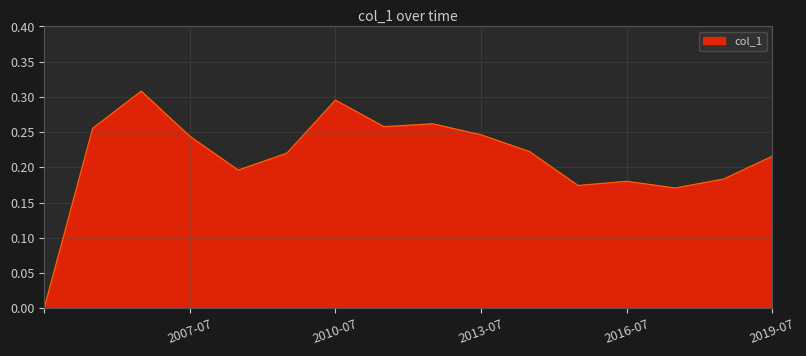

Between 2013-07 and 2016-07, which is larger?

2013-07